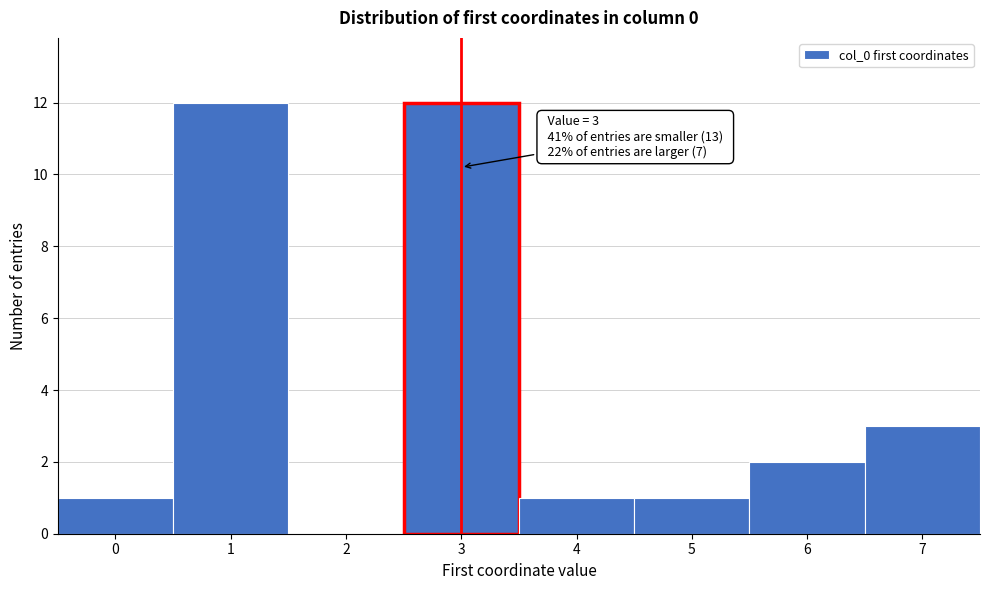

Reading left to right, list all the values displayed in this chart.

0=1	1=12	2=0	3=12	4=1	5=1	6=2	7=3